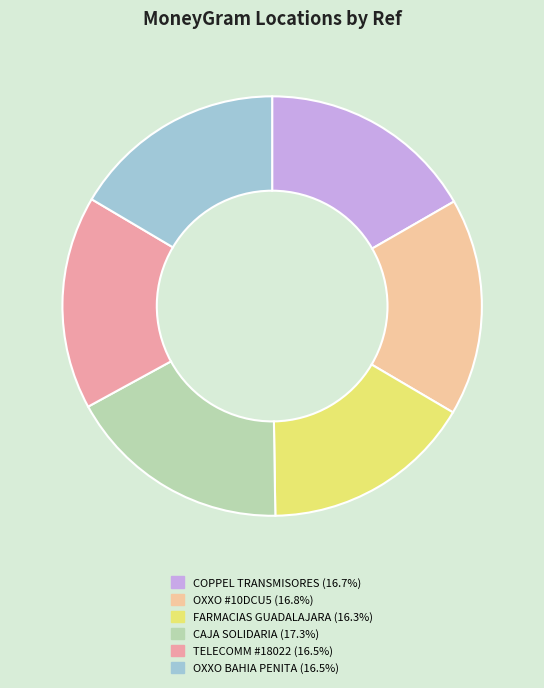

Is there any slice that represents more than half of the pie?

No